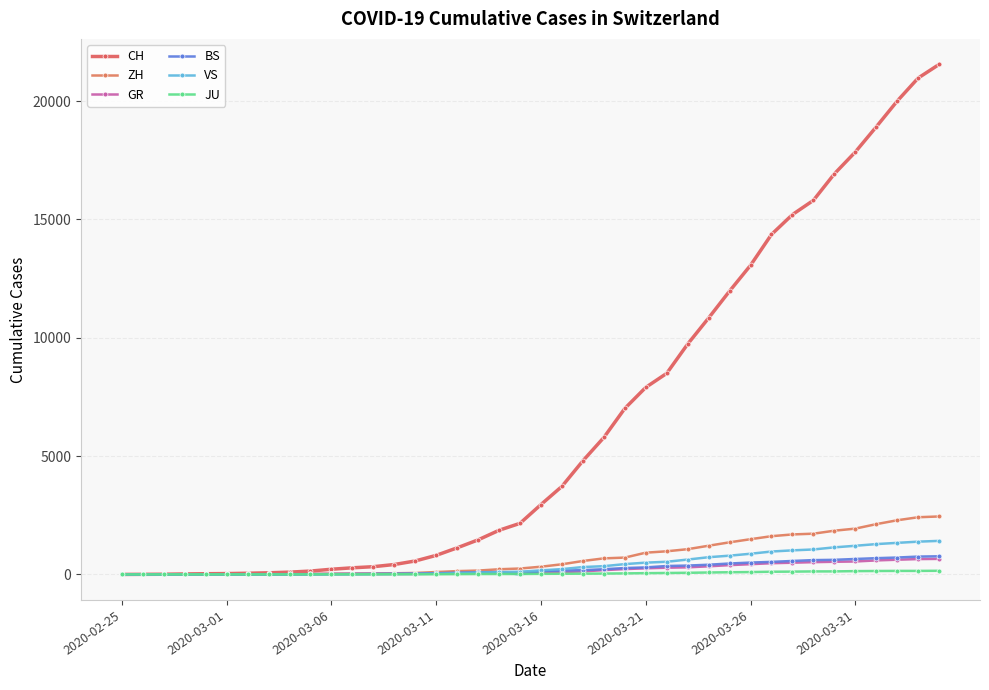

How many data points in BS are less than 143?

20